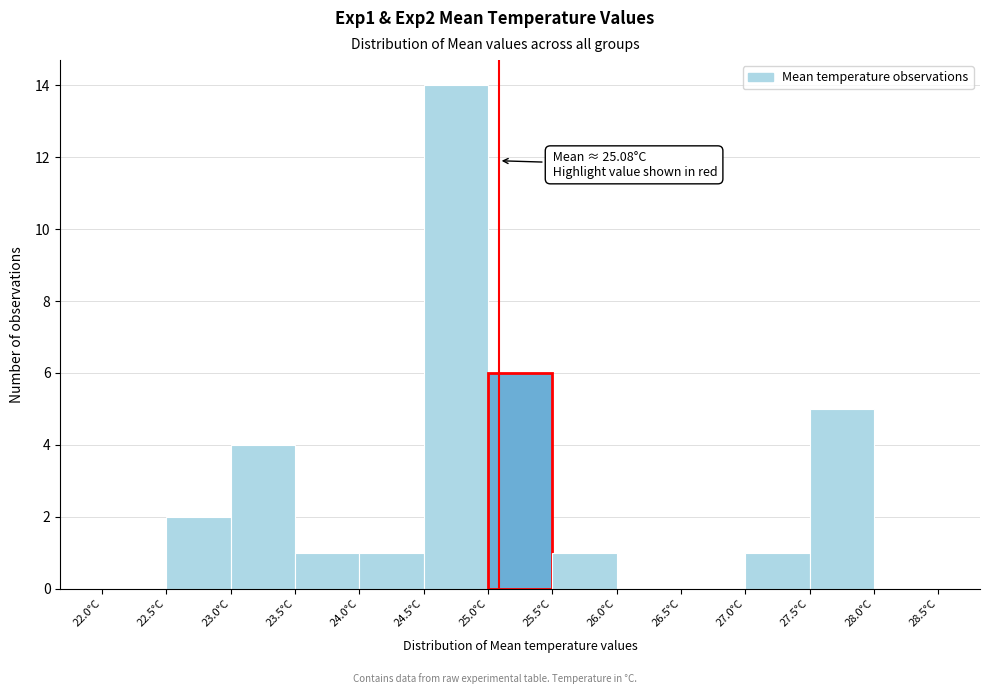

Over which range of the x-axis is the bar tallest?

24.5 to 25.0